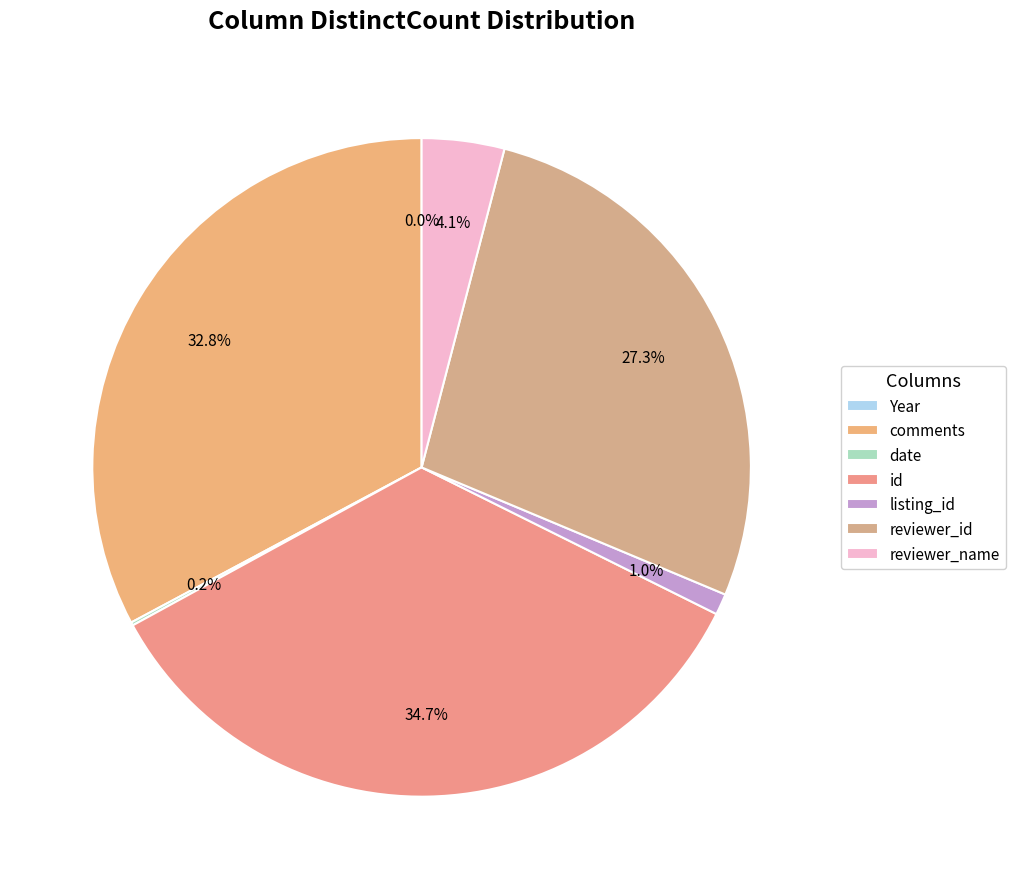

The listing_id slice represents 1% of the pie. True or false?

True